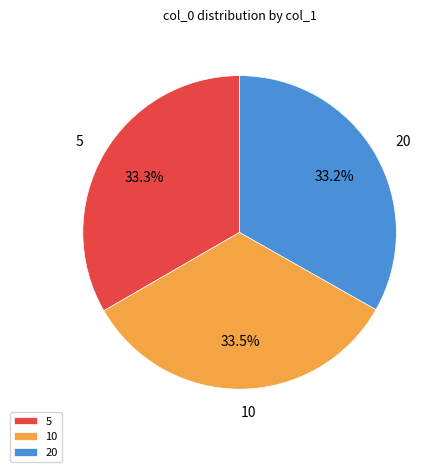

Combined, do 5 and 10 account for over 50%?

Yes